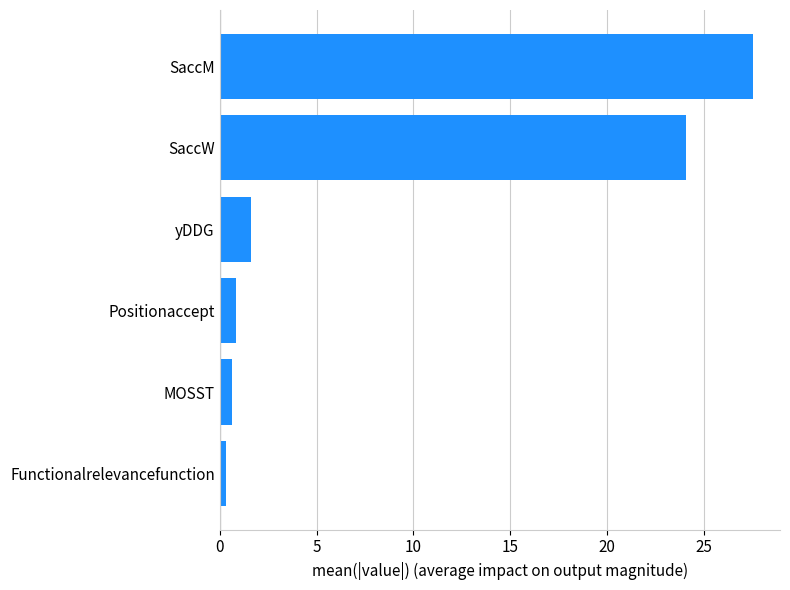

At which label is the value closest to 13?

SaccW